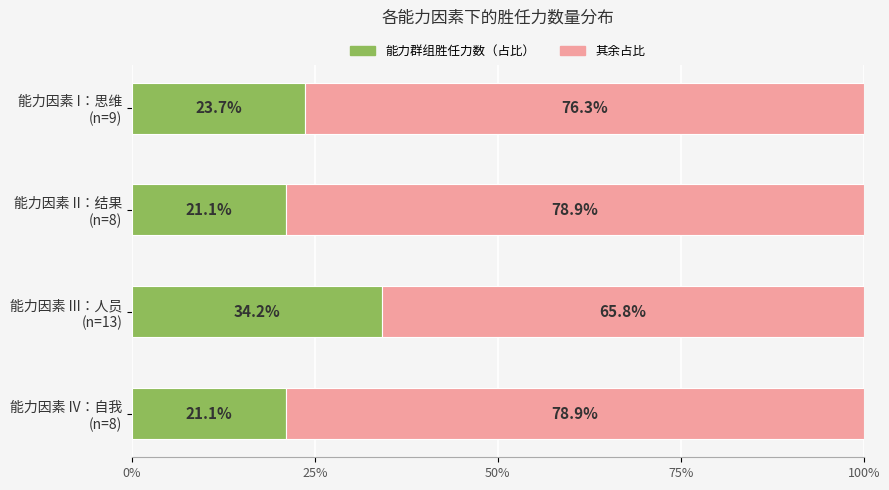

What is the average value of the 能力群组胜任力数（占比） series?

25.0